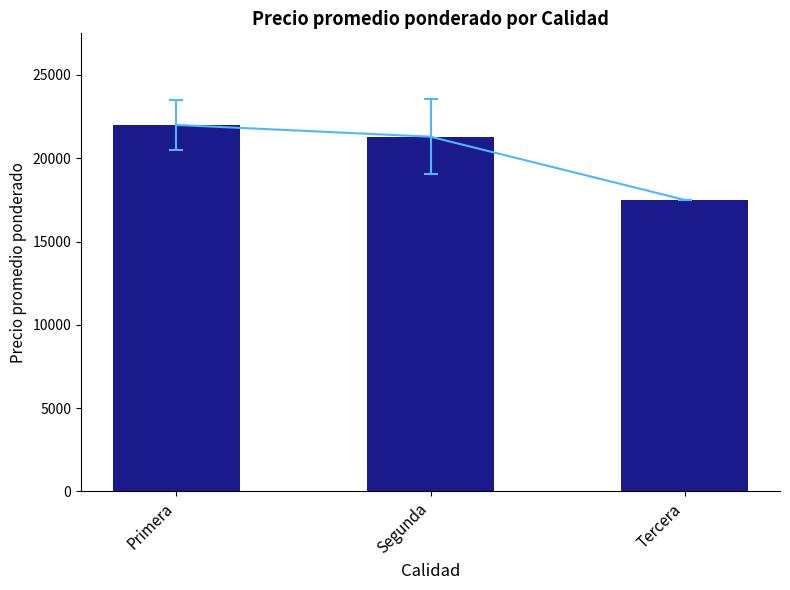

Read the value at Segunda.

21293.1